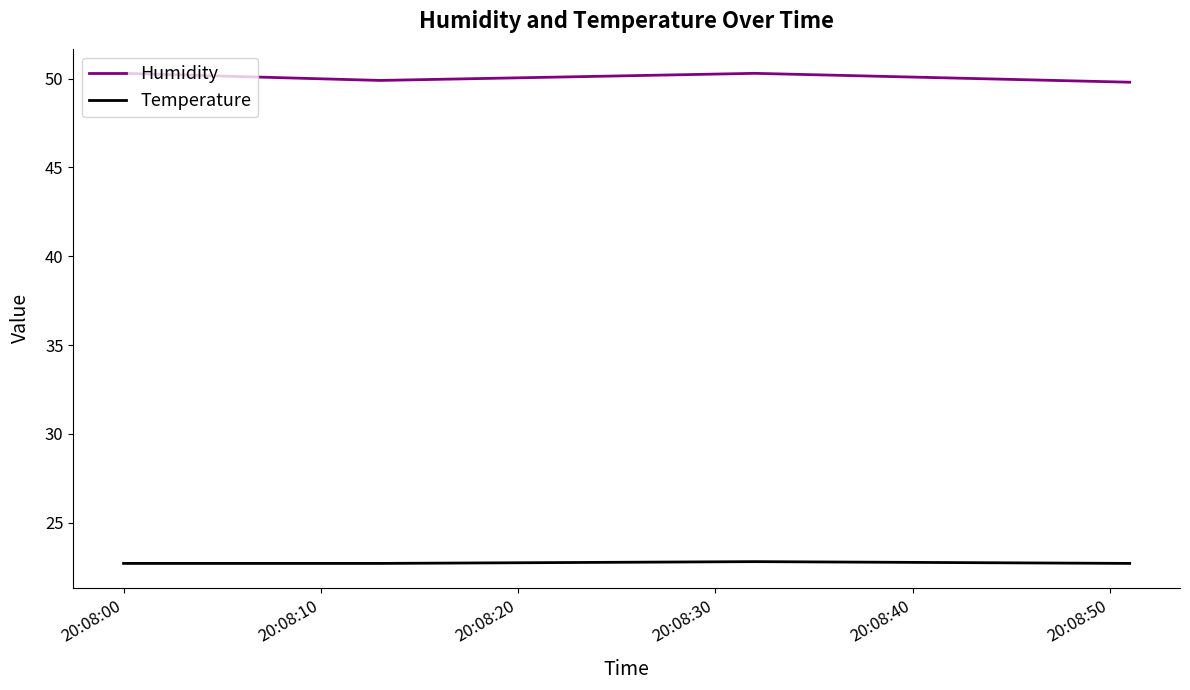

True or false: Humidity and Temperature cross at least once.

False